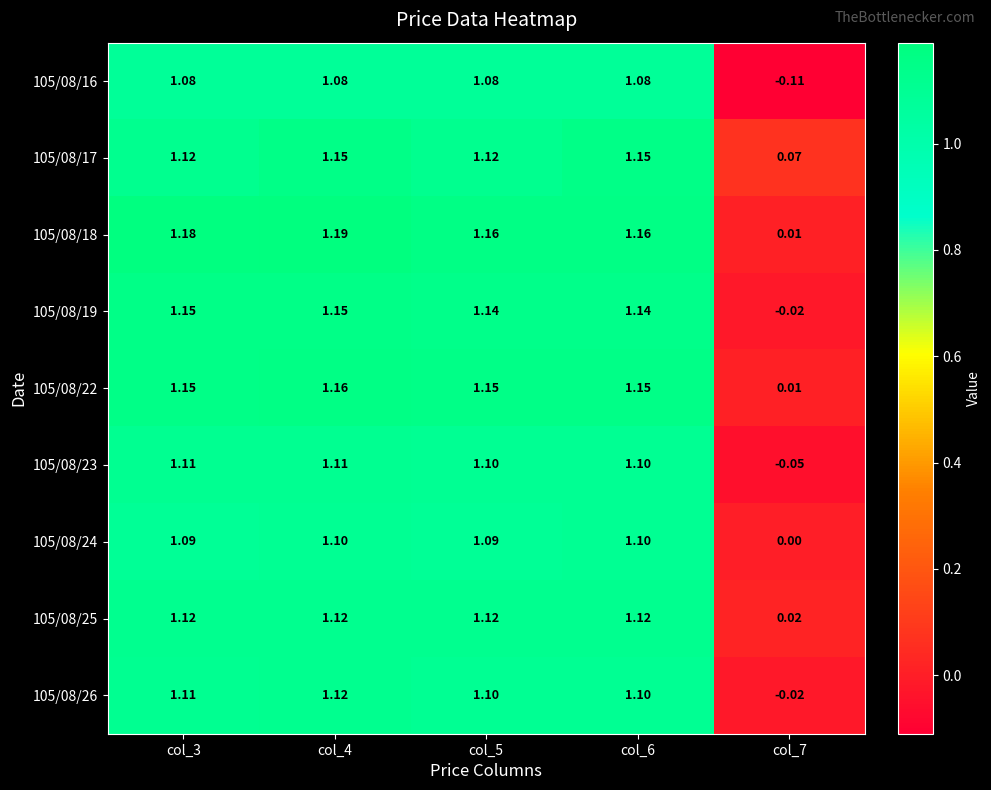

Is the value of 105/08/23 at col_6 greater than the value of 105/08/24 at col_7?

Yes